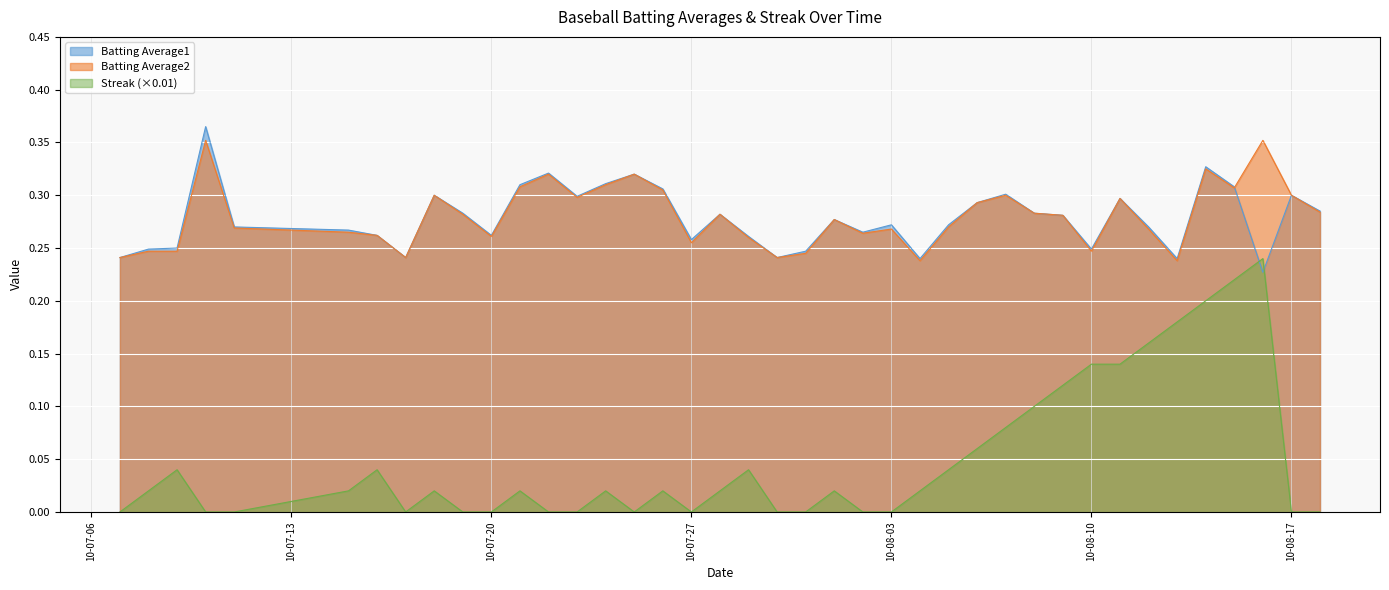

True or false: Streak has more than 0 points higher than both neighbors.

True